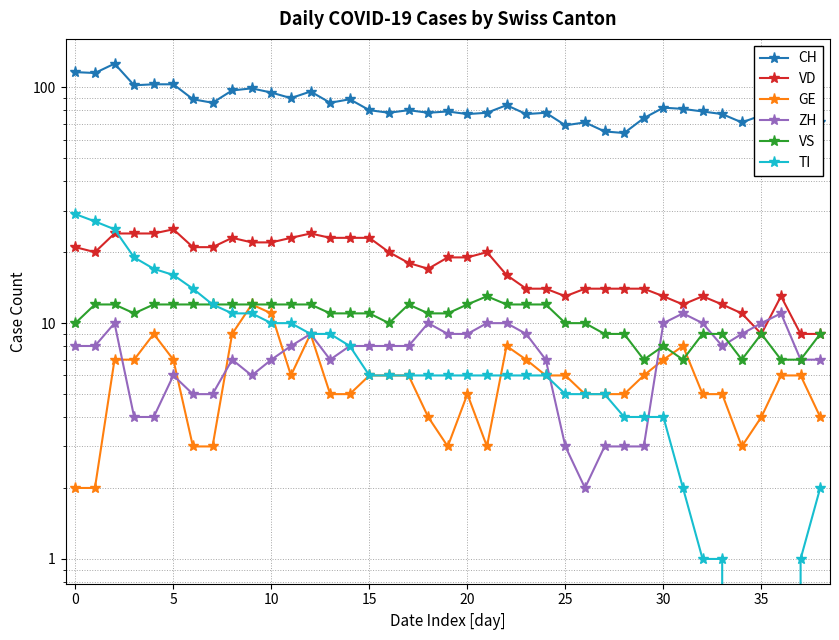

How many intersections are there between ZH and VD?

2